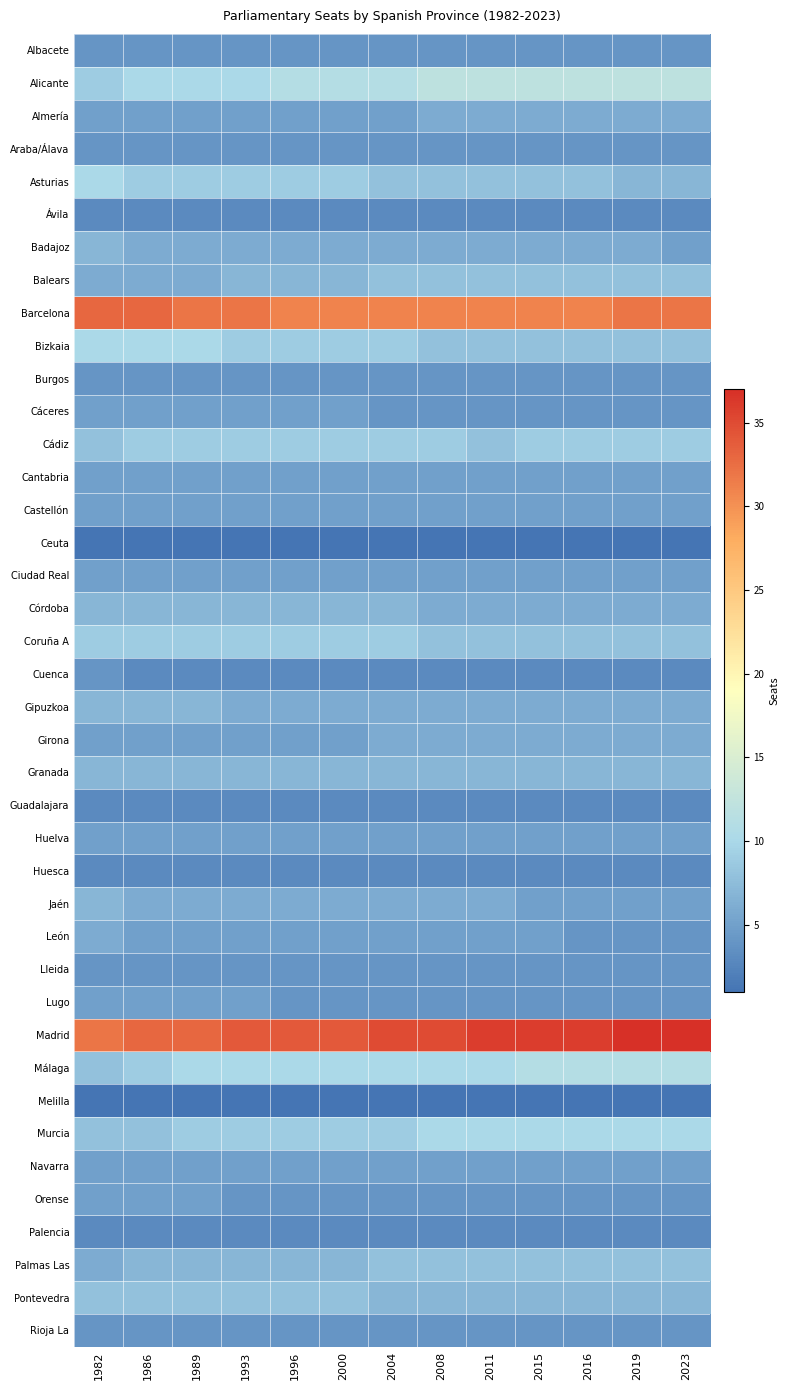

What is the smallest value displayed?

1